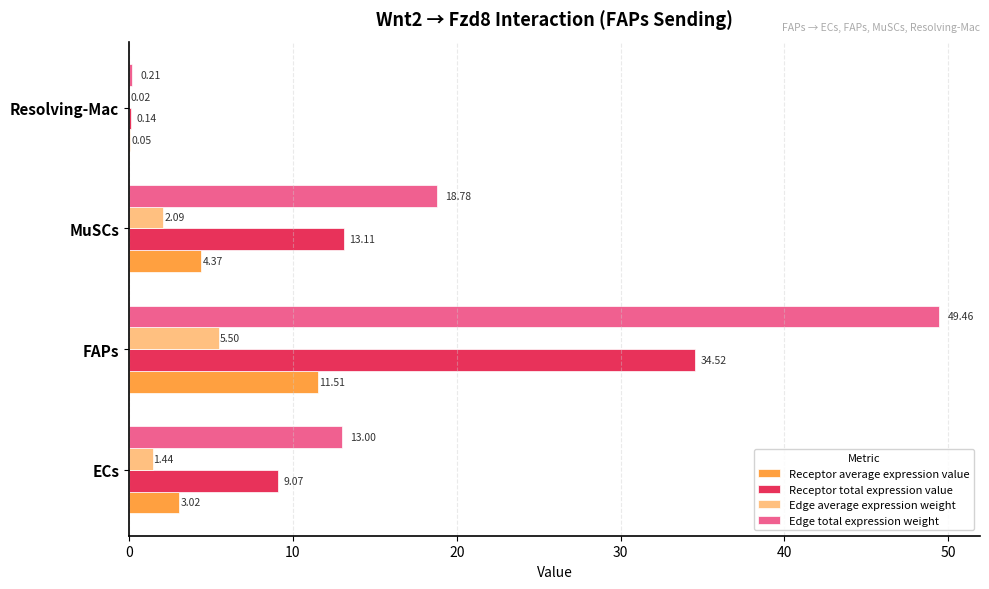

At which label is Receptor total expression value closest to 17?

MuSCs